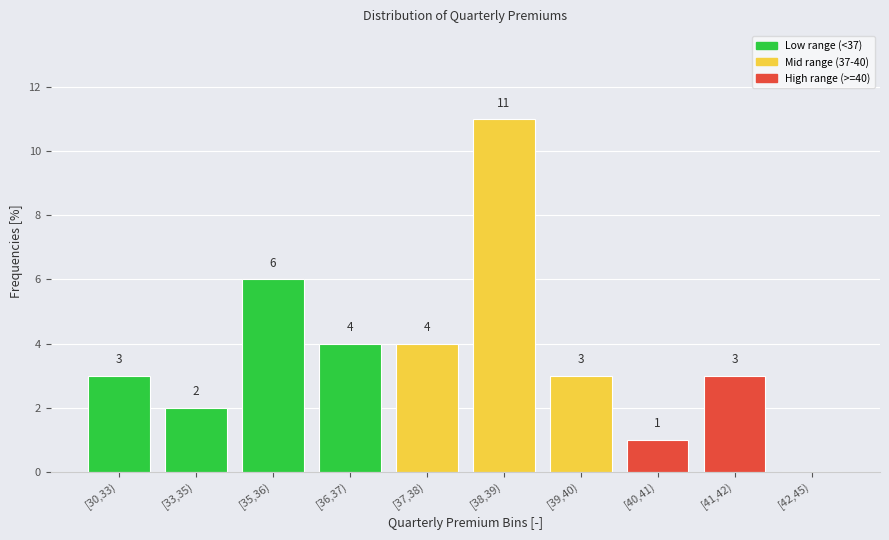

Reading right to left, what are all the values shown in this chart?

[42,45)=0	[41,42)=3	[40,41)=1	[39,40)=3	[38,39)=11	[37,38)=4	[36,37)=4	[35,36)=6	[33,35)=2	[30,33)=3